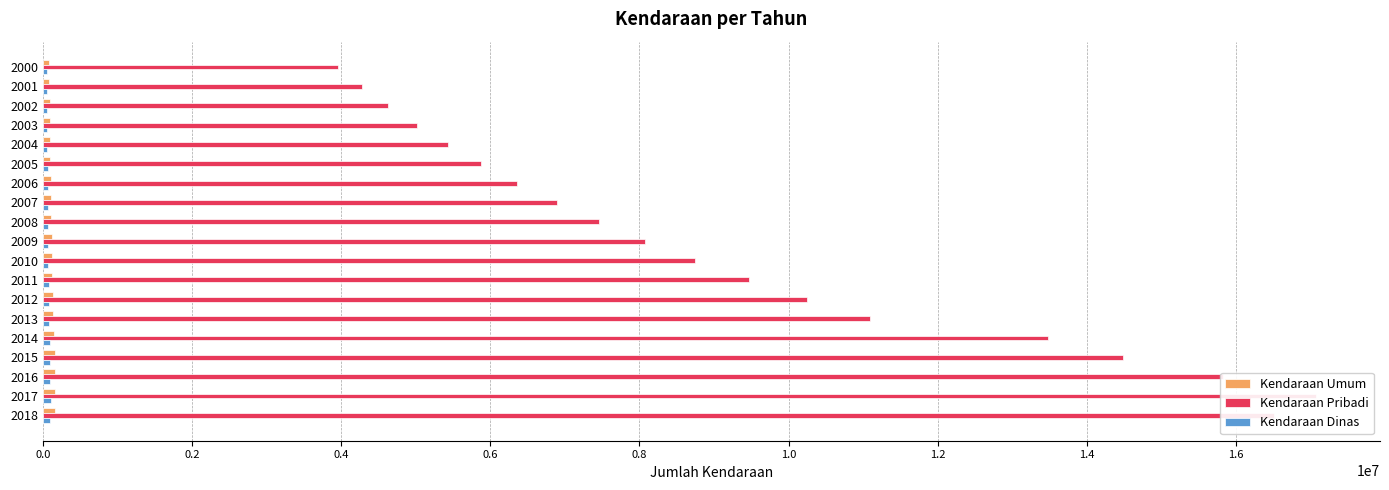

Does the chart contain stacked bars?

No